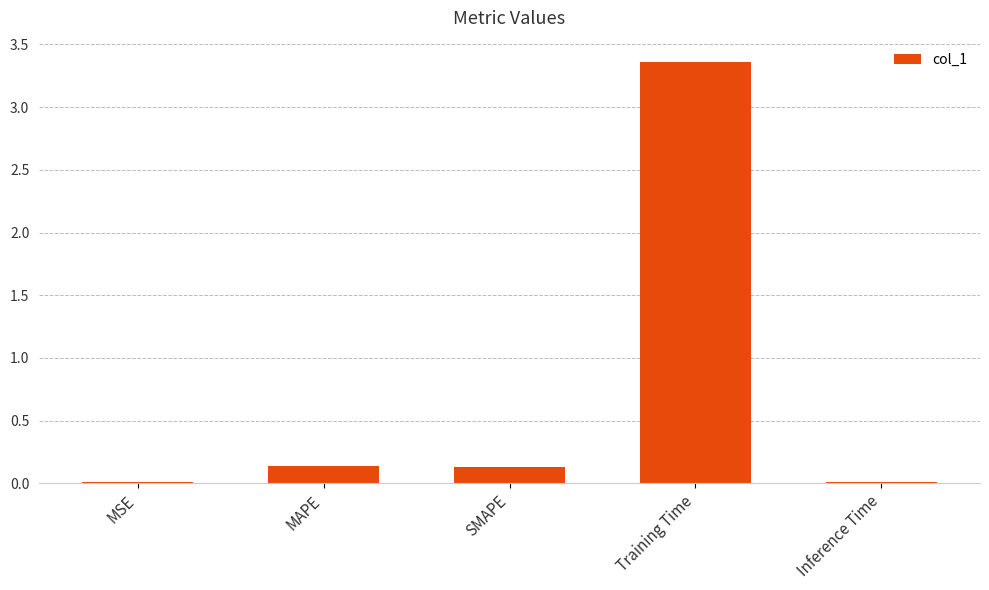

Is it true that the value at Inference Time is 0.0?

True